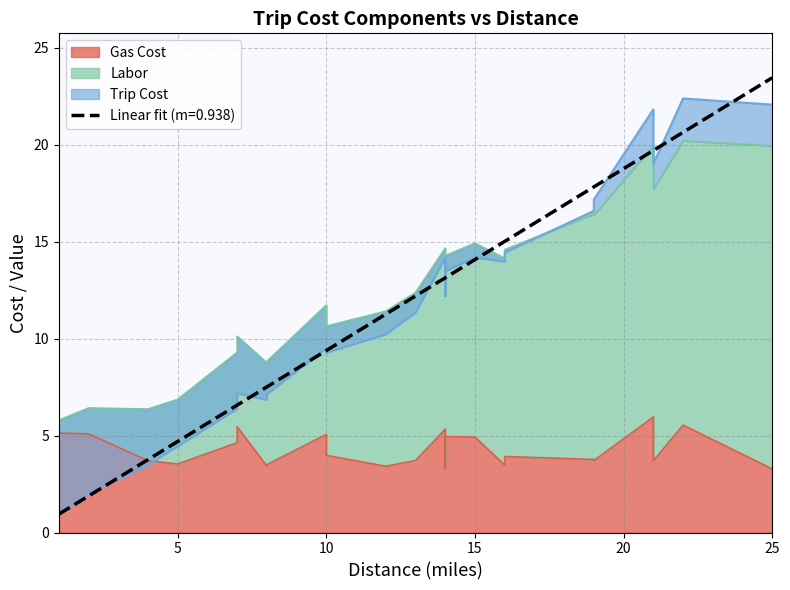

How many lines are shown in the chart?

3